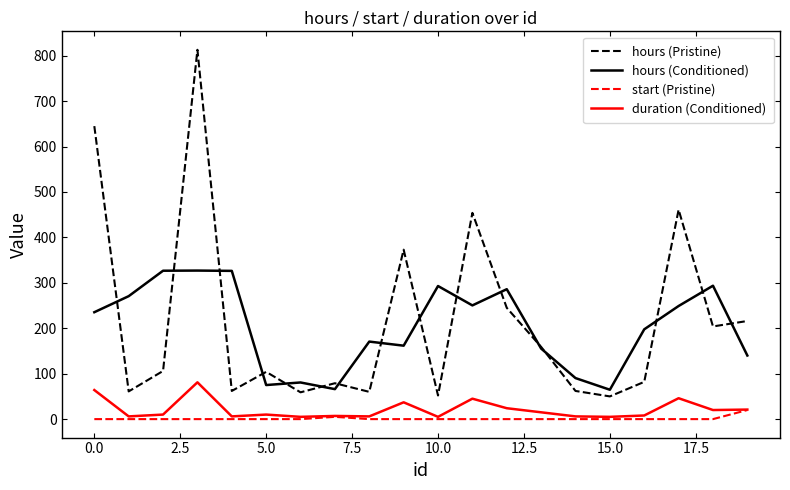

What is the maximum value for duration (Conditioned)?

81.0